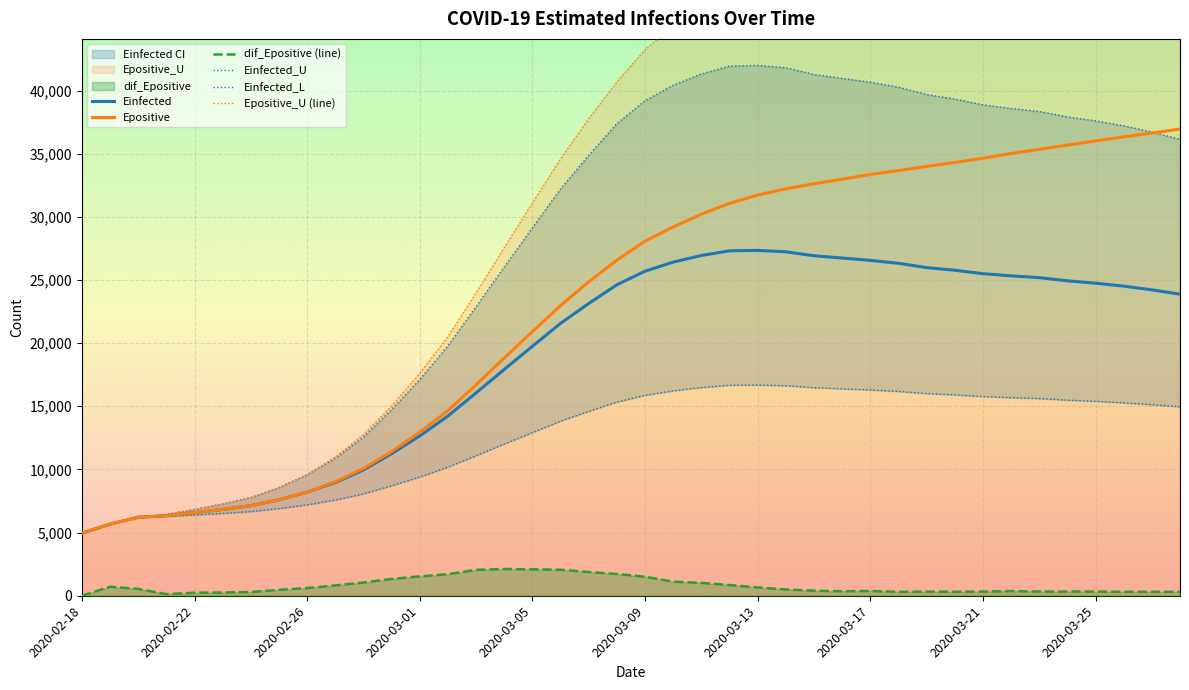

After their last crossing, which series has the higher values: Epositive or Einfected_U?

Epositive